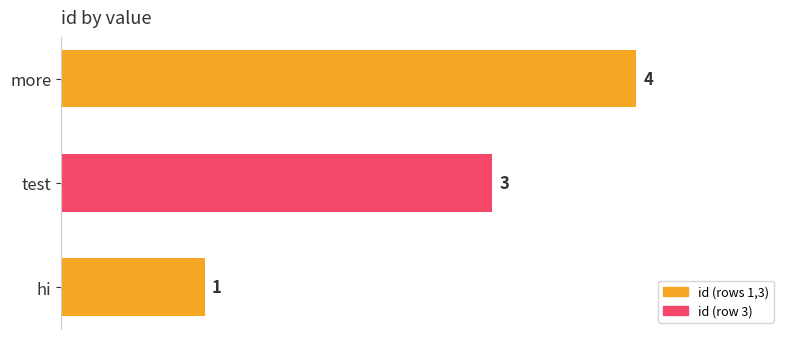

List the labels in order of value, largest first.

more, test, hi